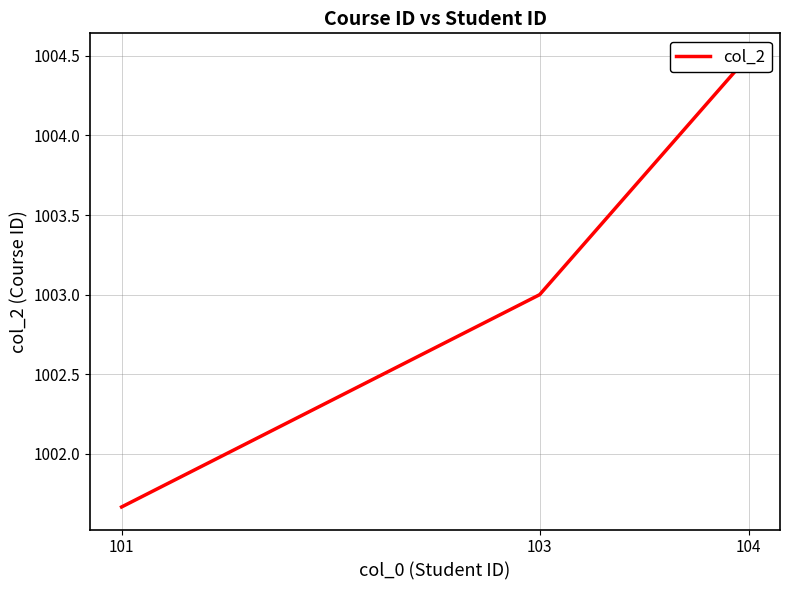

The value at 104 is 1714.1. True or false?

False